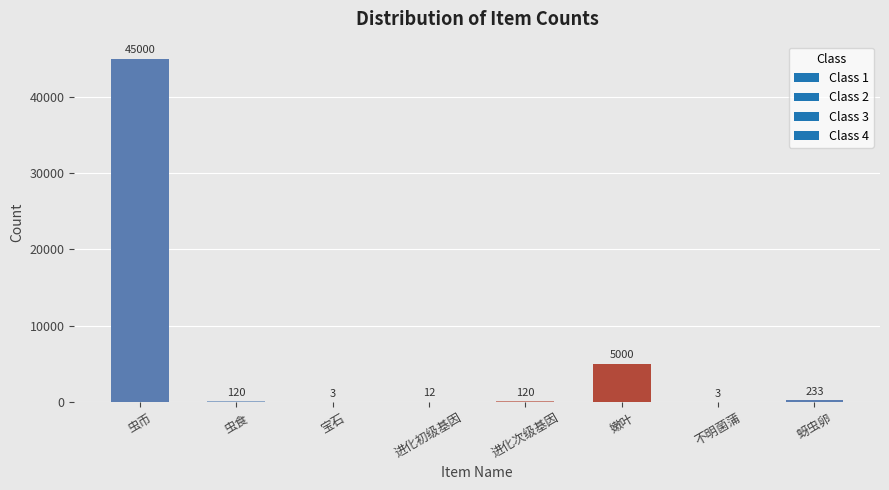

What is the difference between the values at 宝石 and 嫩叶?

4997